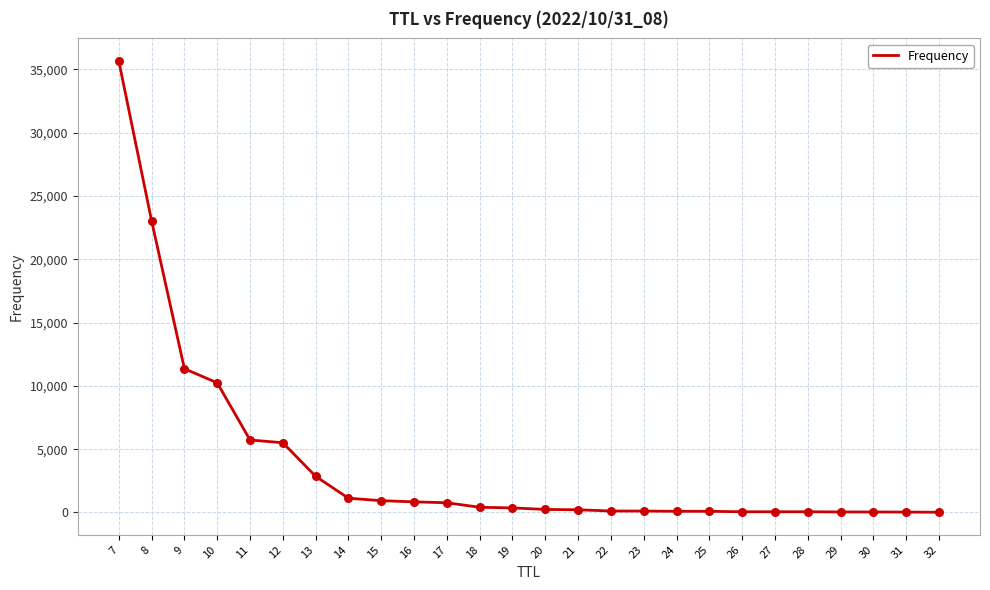

What is the change in value from 21 to 22?

-97